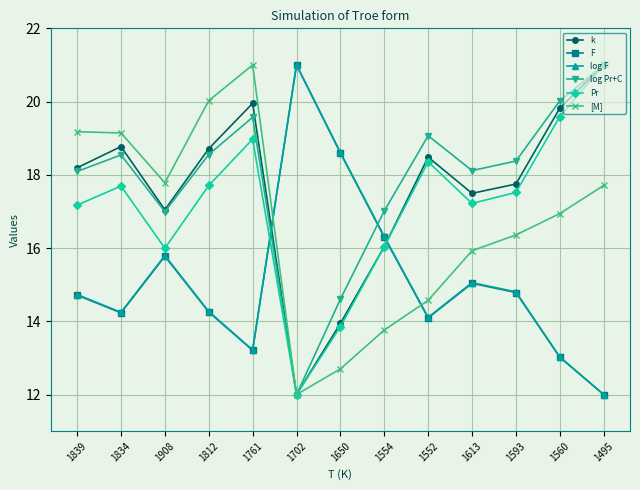

What is the sum of the [M] values at 1552 and 1908?

32.4